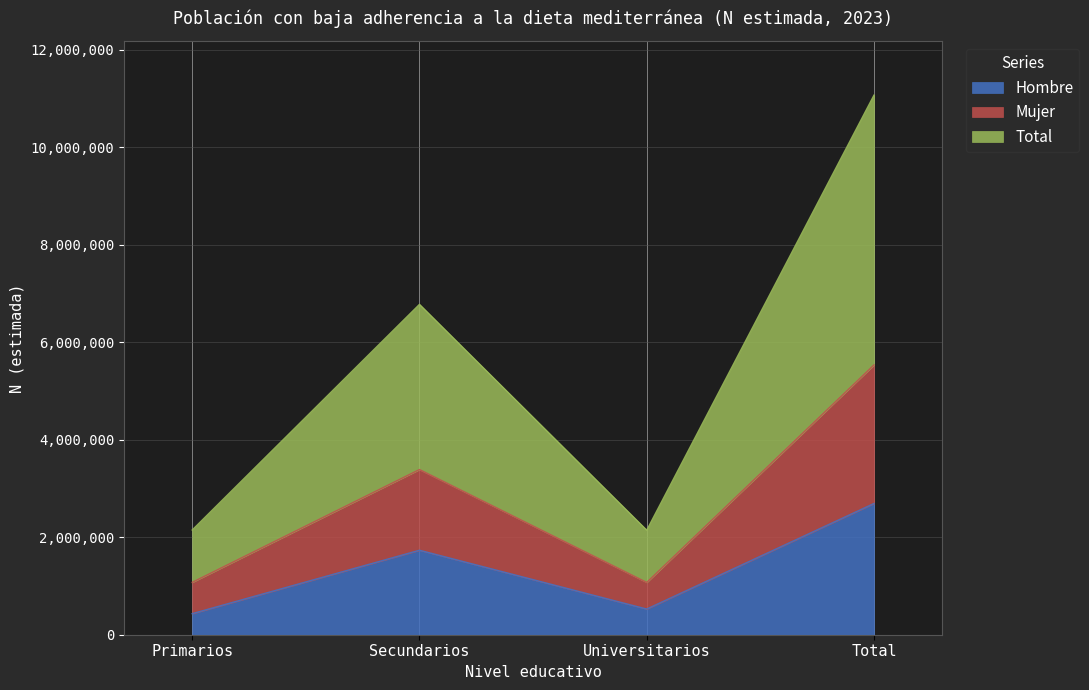

At which category does the chart reach its peak across all series?

Total